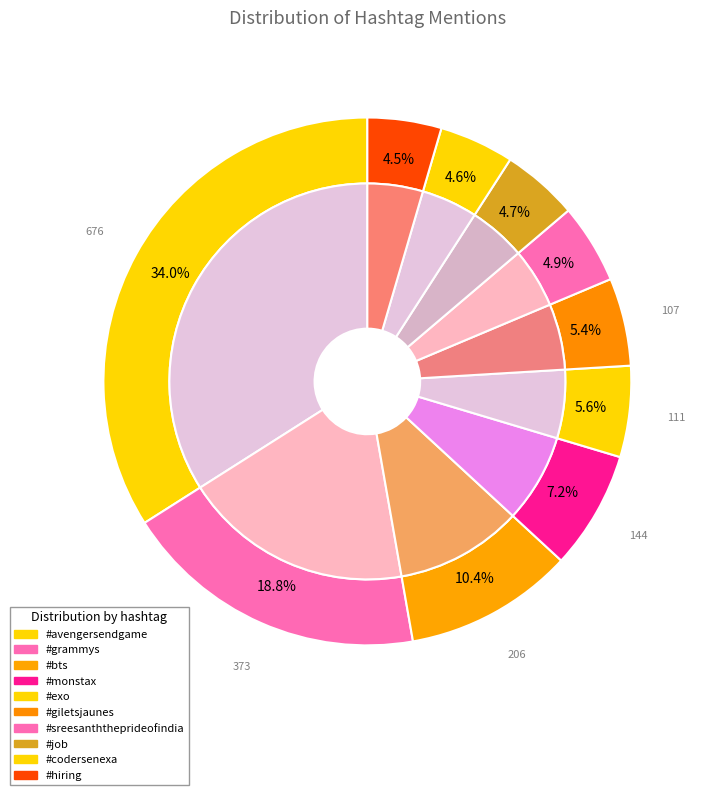

Which has a higher value, #sreesanththeprideofindia or #codersenexa?

#sreesanththeprideofindia